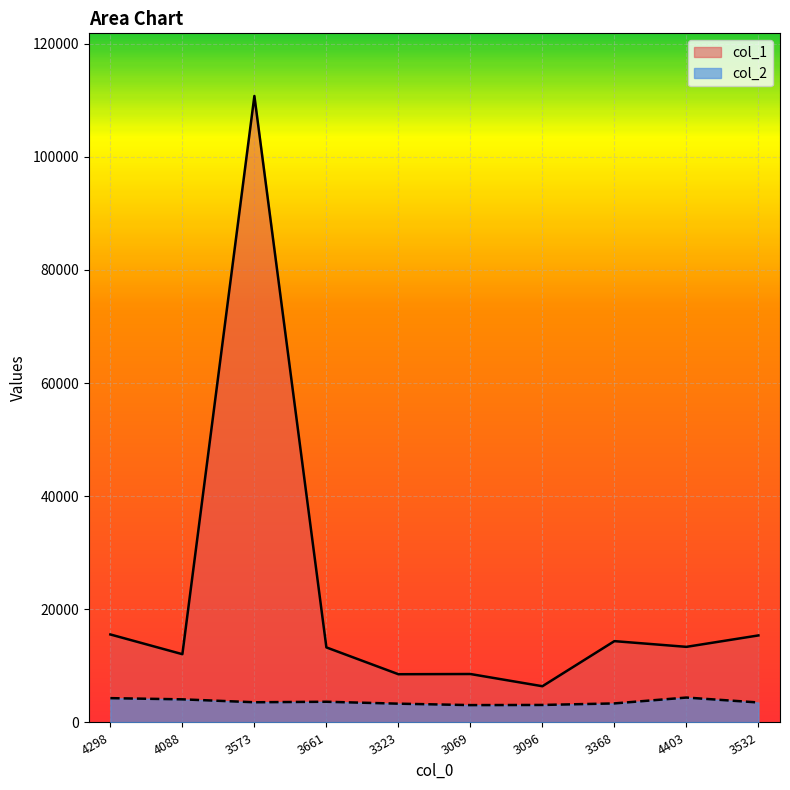

Read the col_1 value at 3661, to the nearest 50.

13250